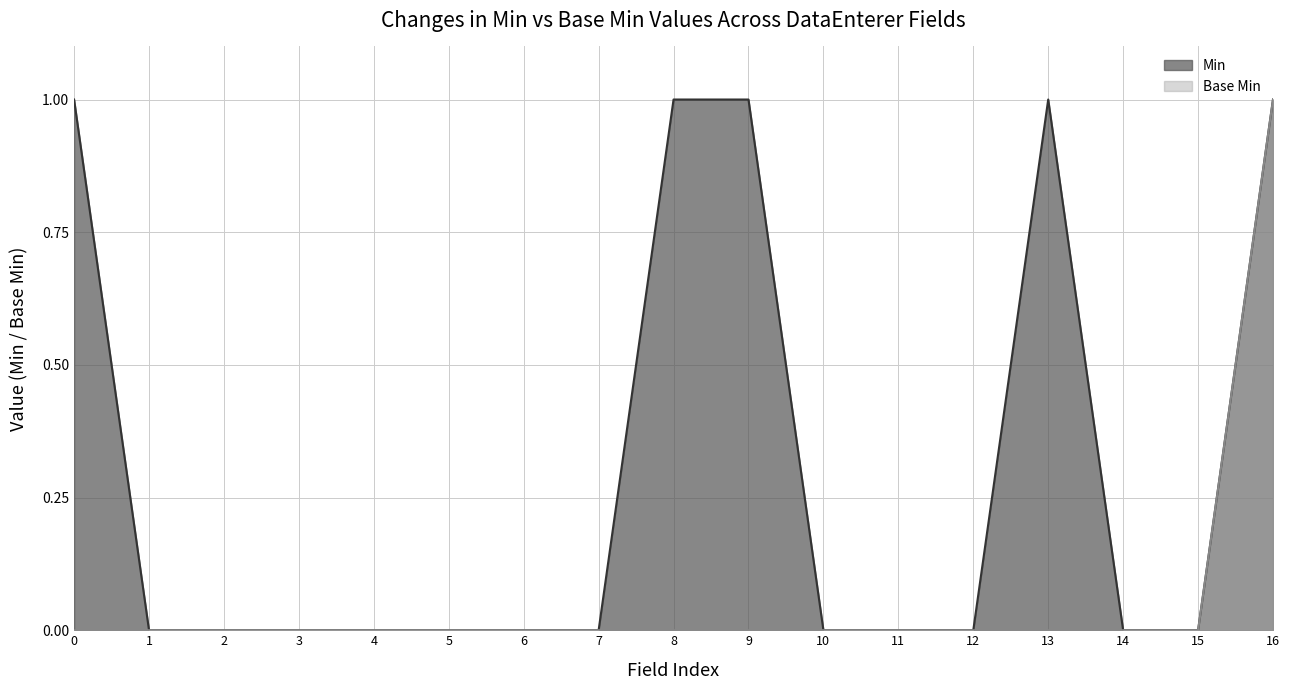

How many Base Min values are between 0 and 1?

17